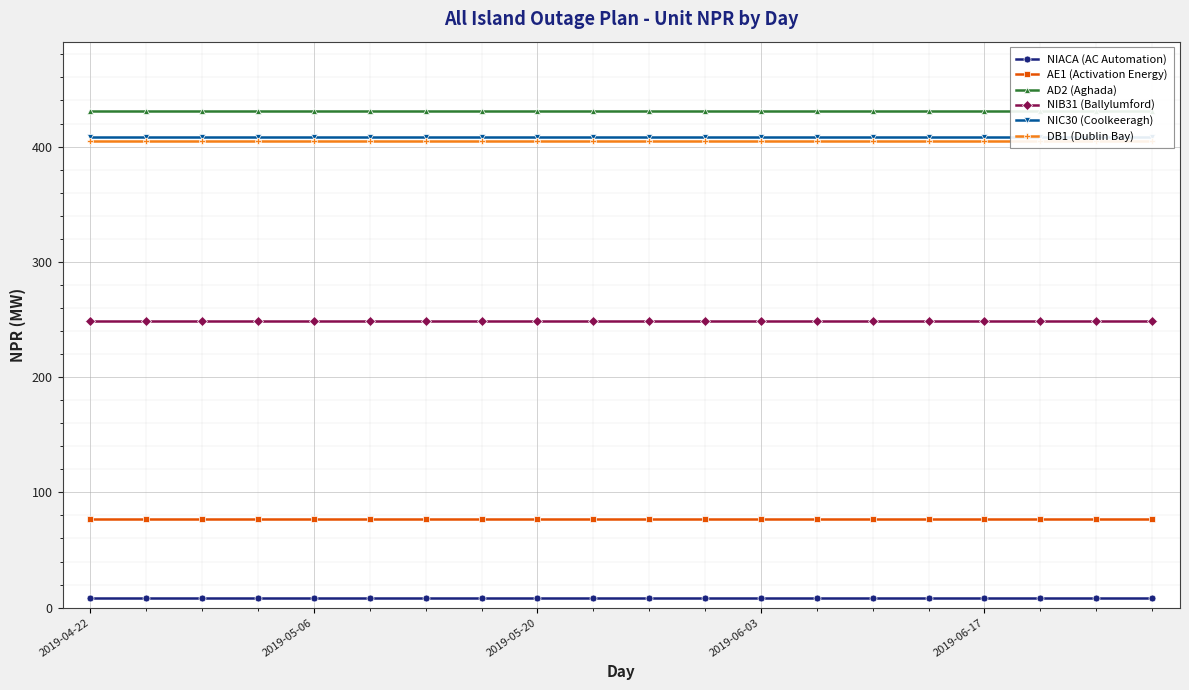

Is the value of DB1 (Dublin Bay) at 2019-04-22 greater than the value of NIACA (AC Automation) at 10?

Yes